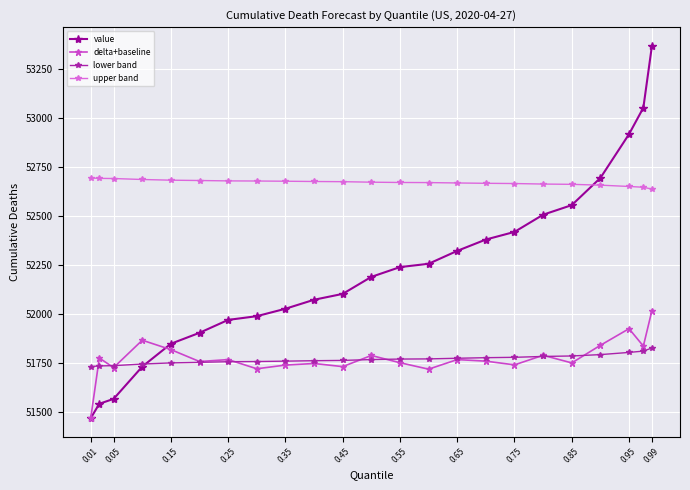

True or false: upper band and lower band cross at least once.

False